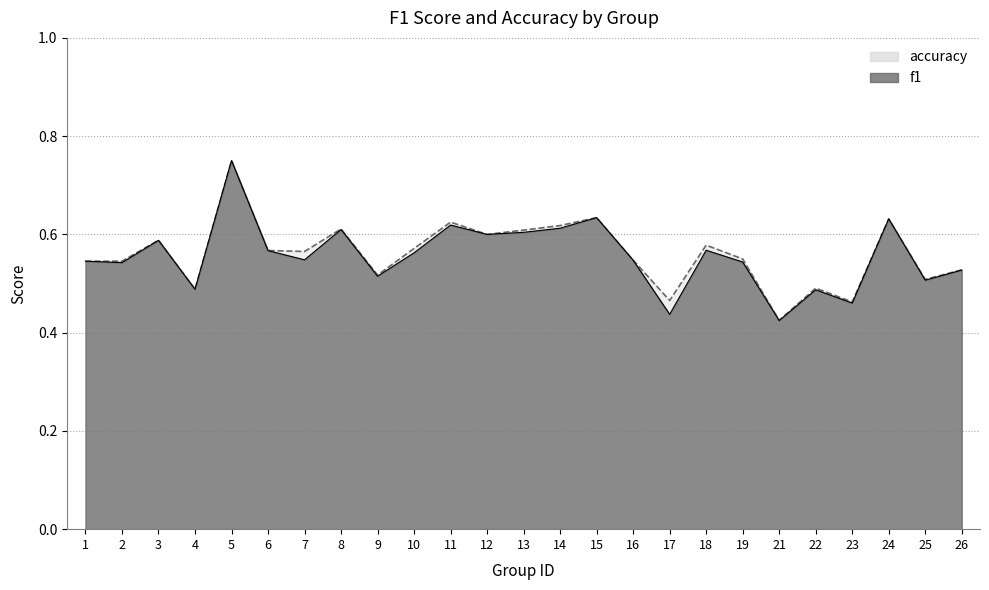

Which category has the lowest value in the accuracy series?

21